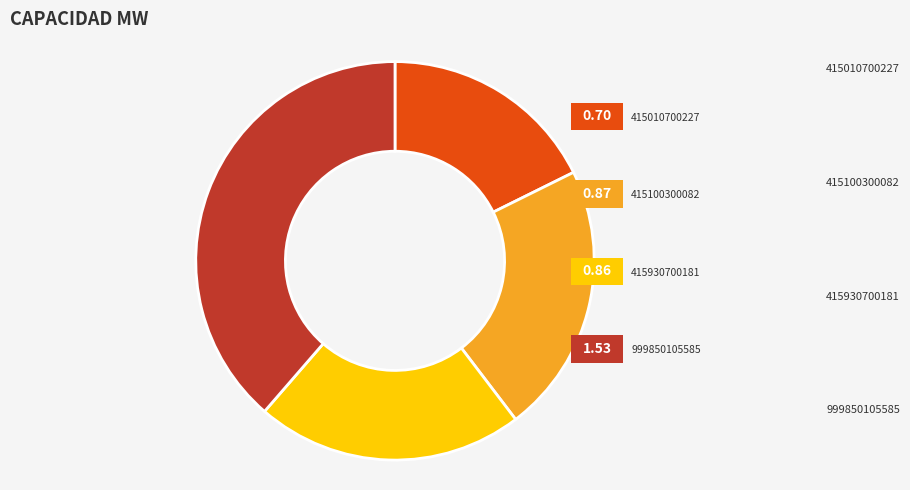

Does any single category account for the majority?

No